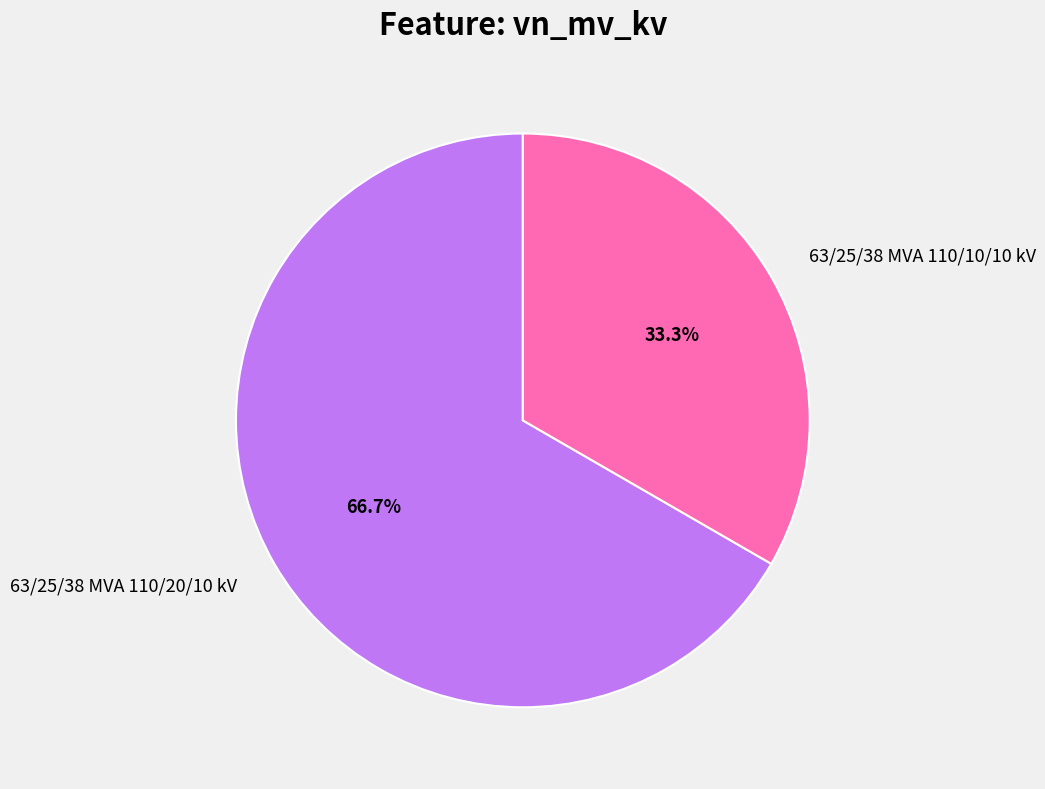

How many segments does this pie chart have?

2